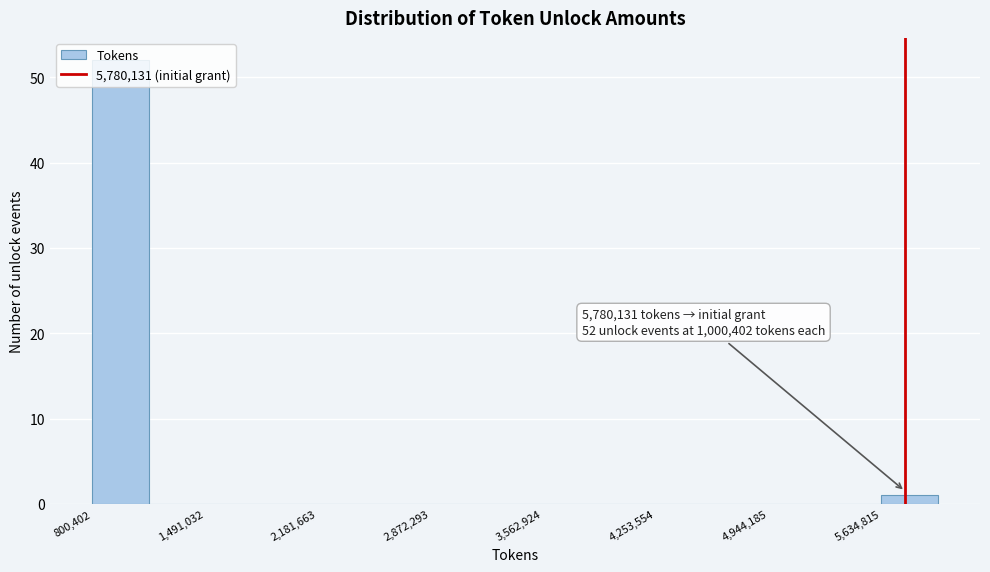

Read against the x-axis, roughly where is the centre of the tallest bar?

1000000